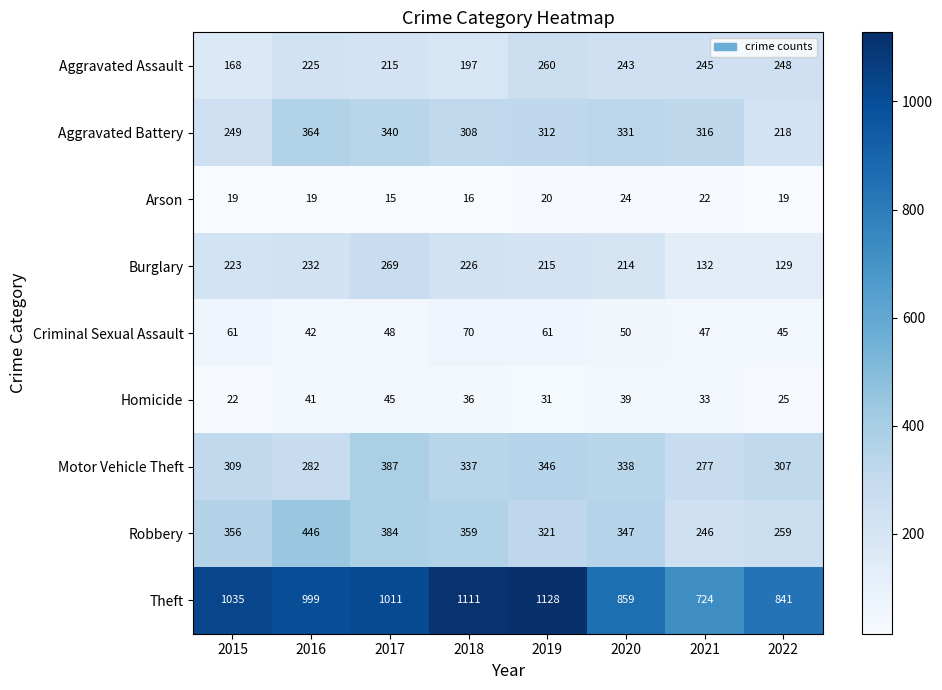

What is the average value of the Aggravated Battery series?

305